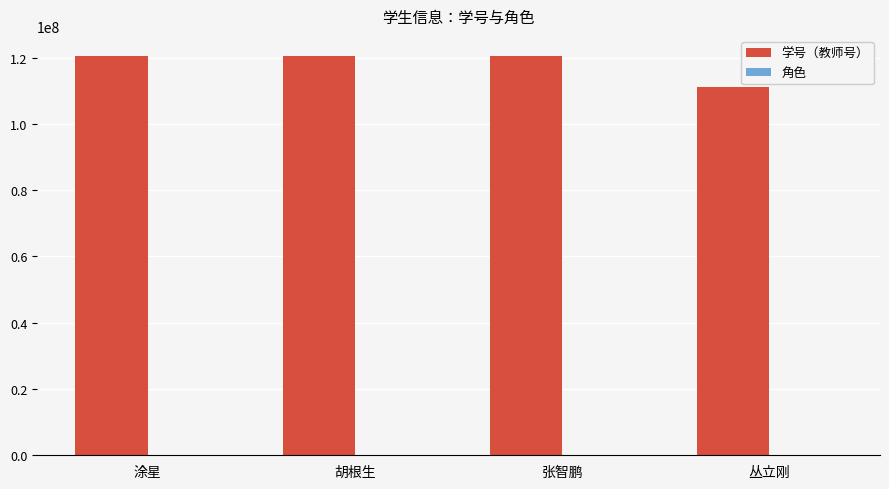

How many groups of bars are there?

4